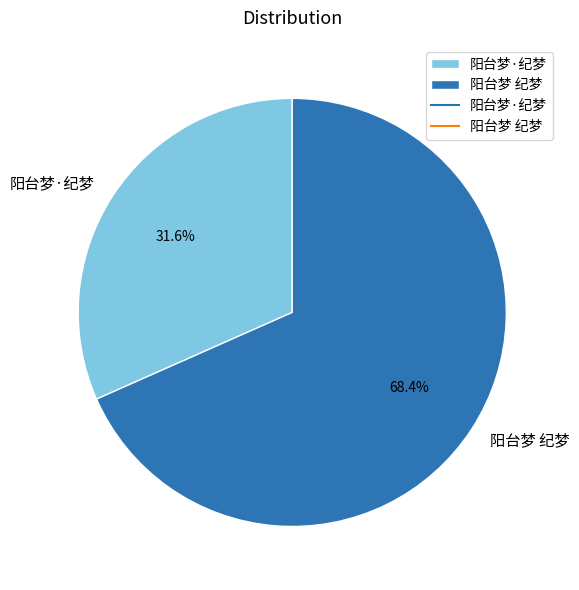

To the nearest percent, what is the average slice percentage?

50%